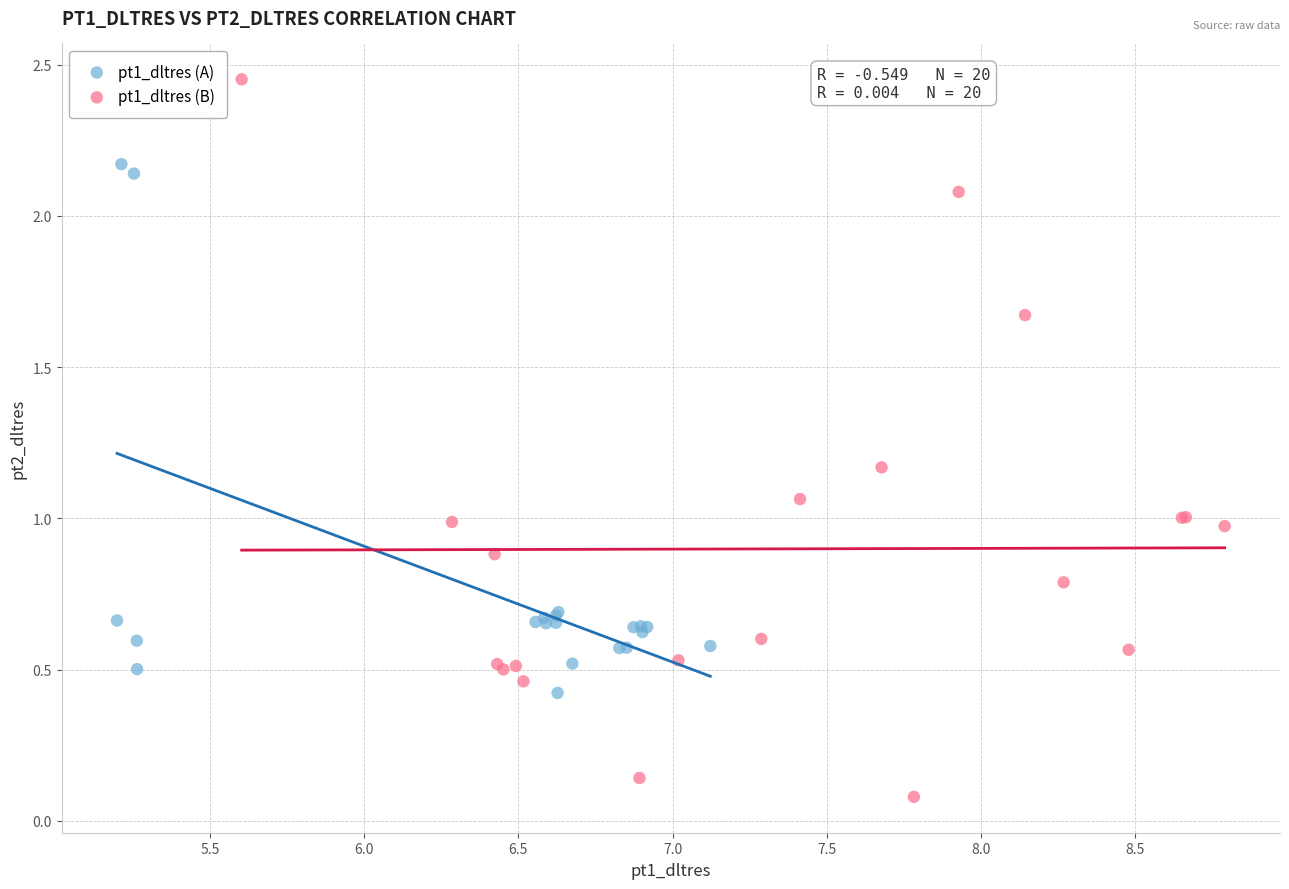

Which series has the widest spread of Y values?

pt1_dltres (B)